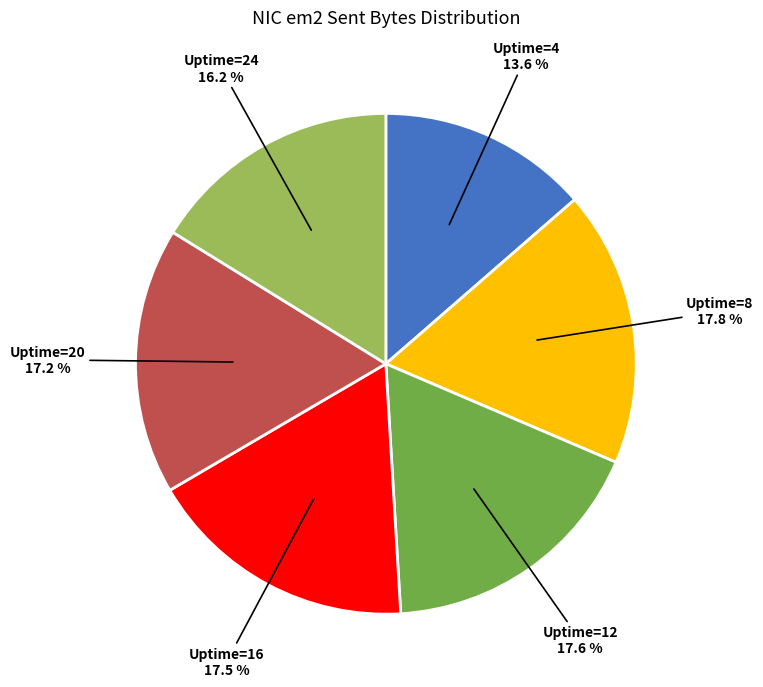

Is there any slice that represents more than half of the pie?

No